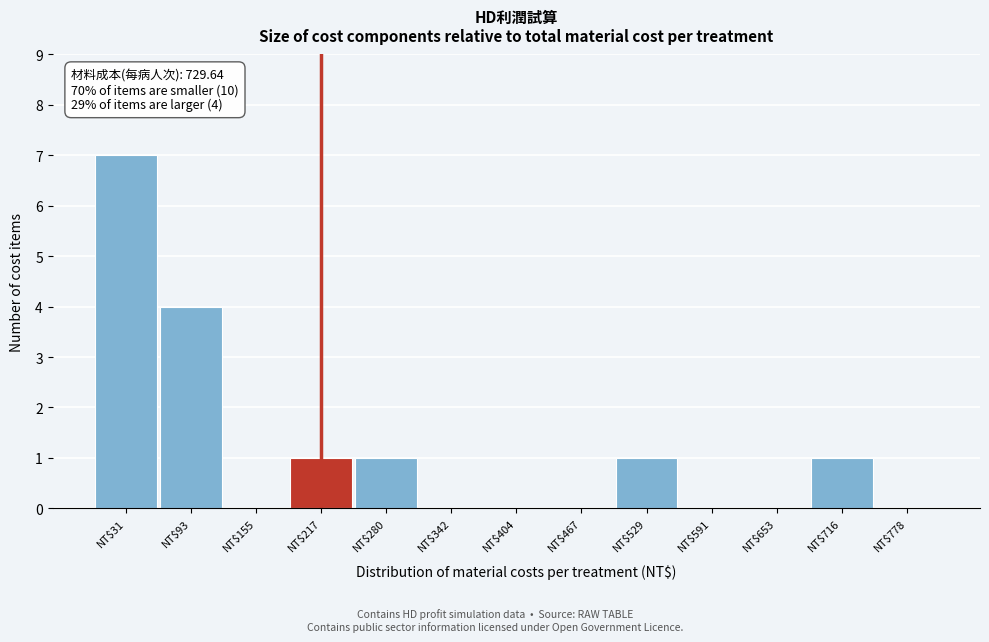

Which range on the x-axis has the tallest bar?

0 to 60